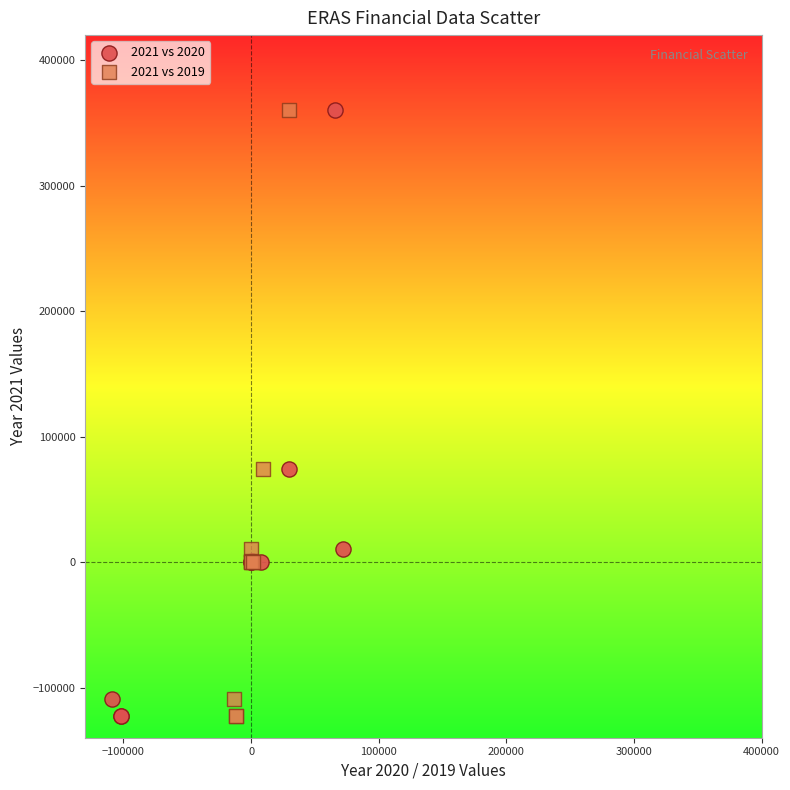

What are all the series names shown in the legend?

2021 vs 2020, 2021 vs 2019